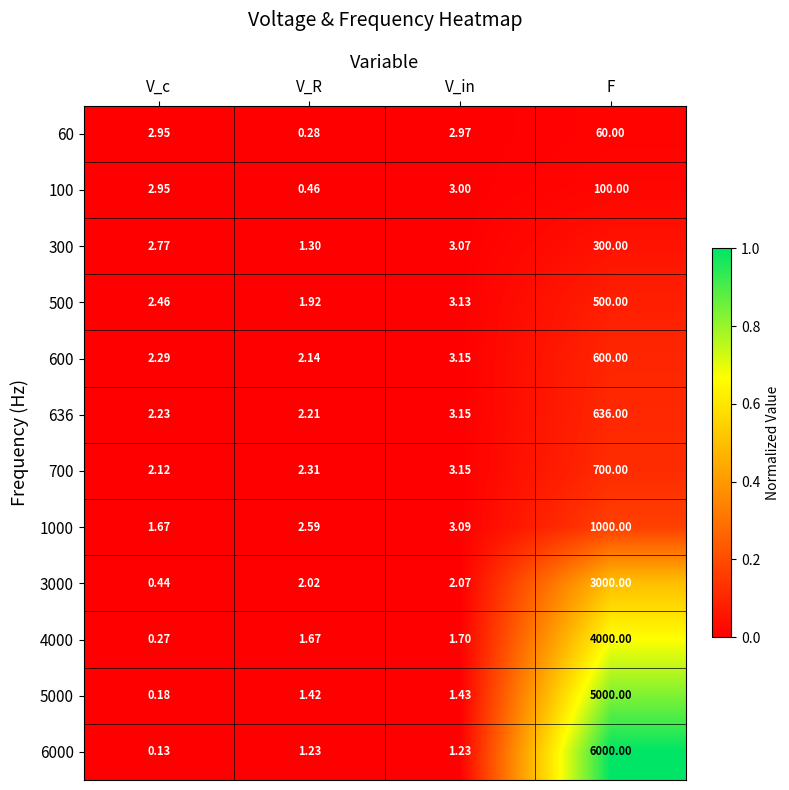

Which series has the largest range (max minus min)?

6000